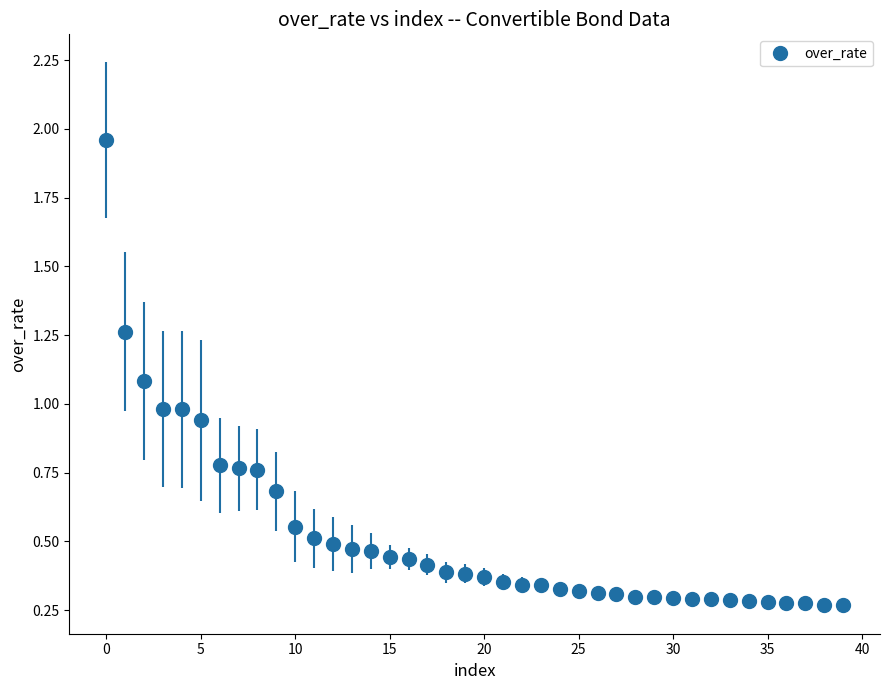

What is the difference between the second highest and second lowest values?

1.0